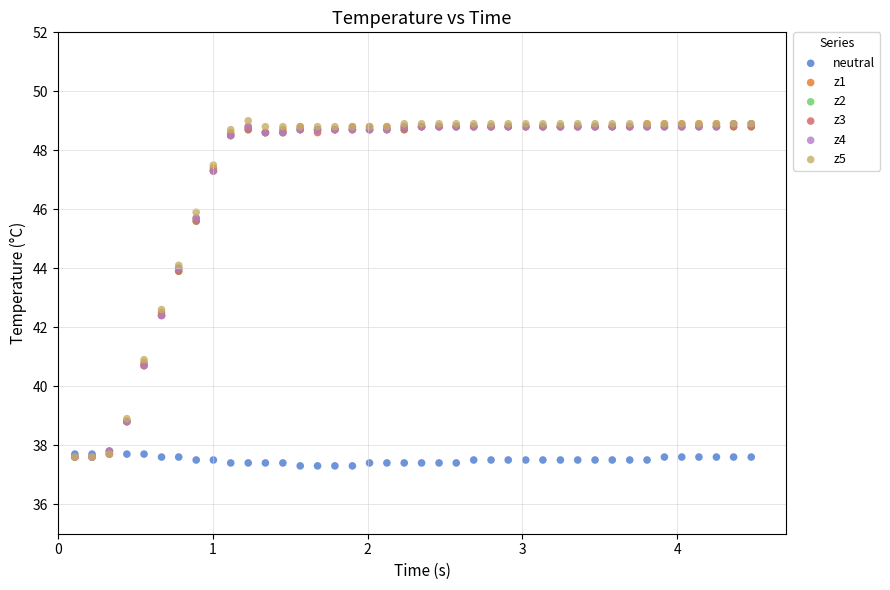

Which series contains the lowest Y value?

neutral